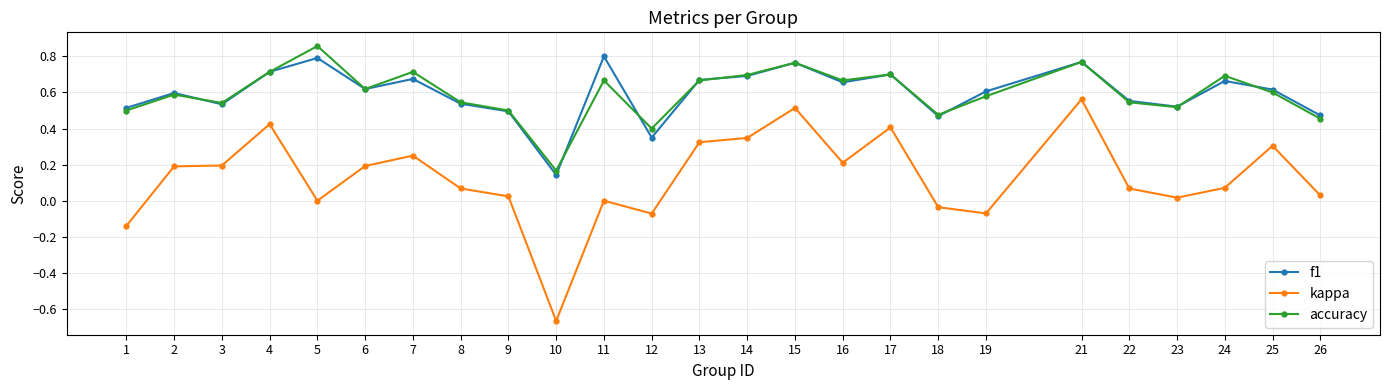

Which label corresponds to the largest value in the chart?

5